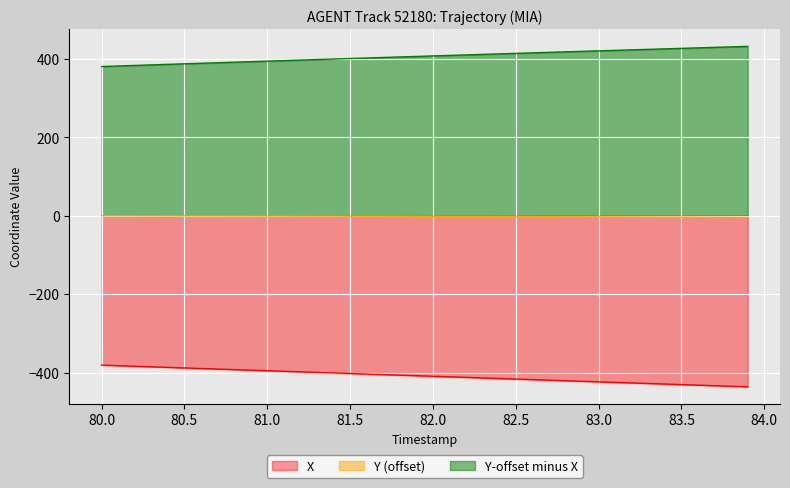

List the series in order of their peak value, lowest first.

X, Y (offset), Y-offset minus X